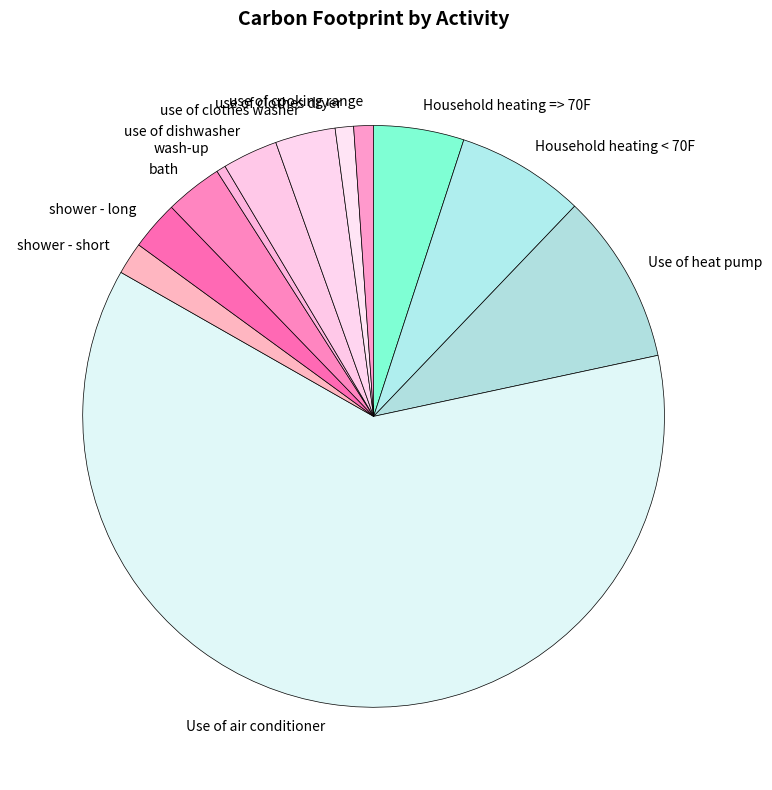

Is it true that Household heating => 70F is 1% of the pie?

False